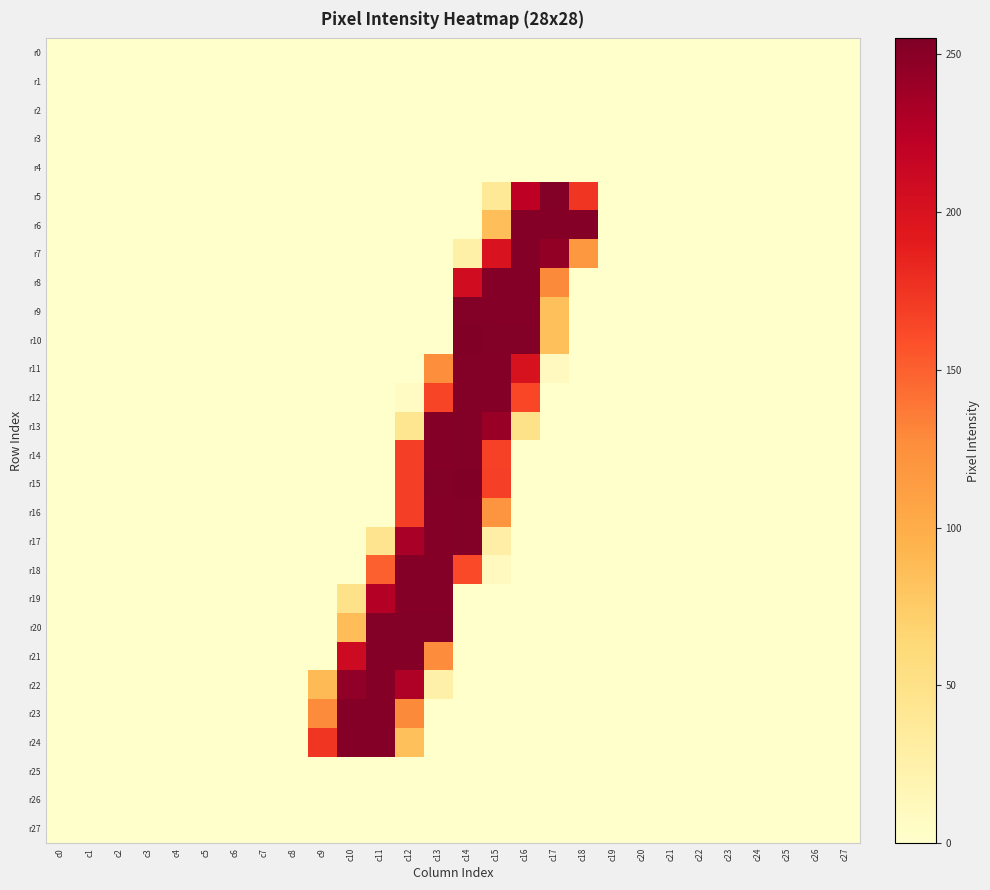

Which series has the widest spread of values?

r10